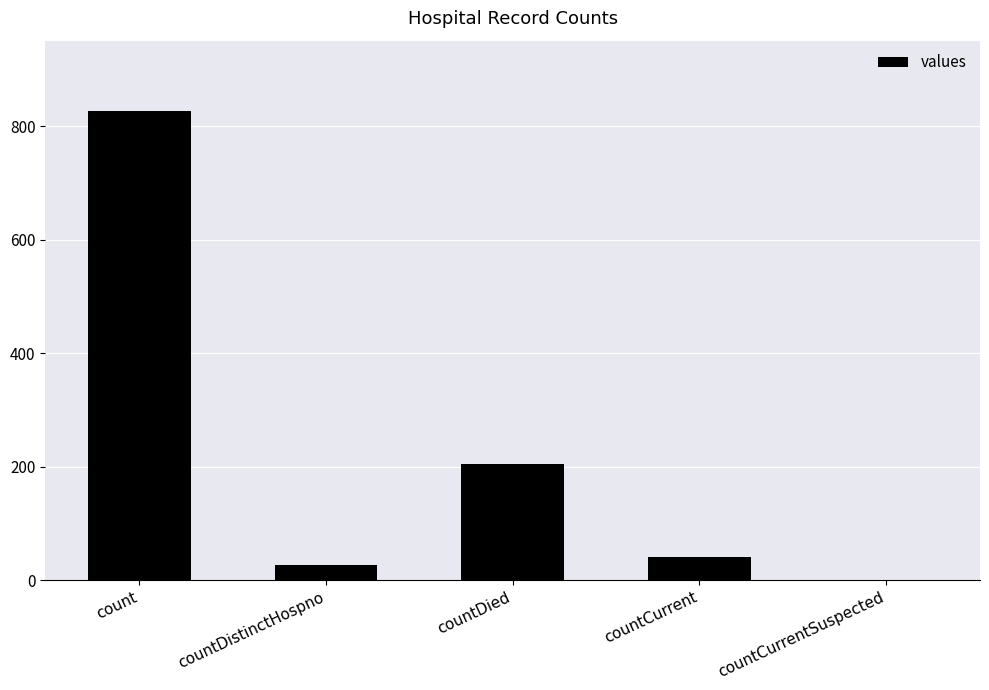

Where is the data nearest to the value 413?

countDied